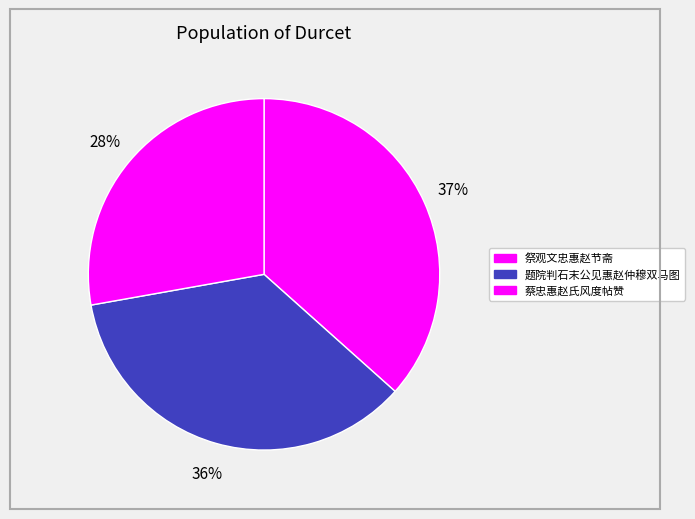

Does 祭观文忠惠赵节斋 account for over 50% of the chart?

No